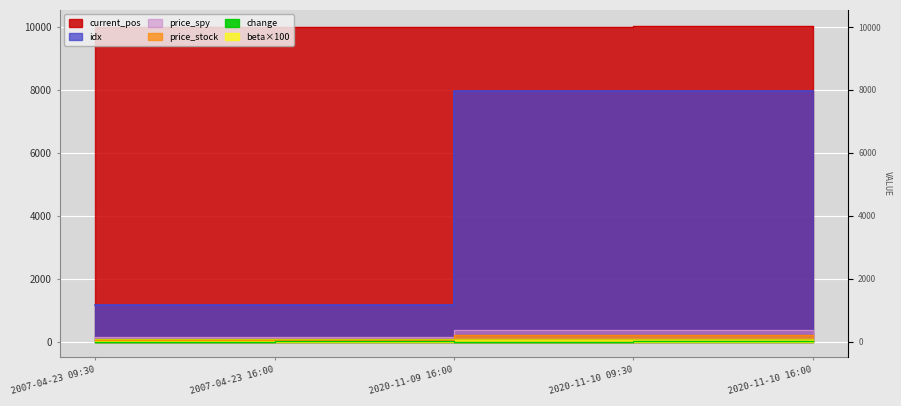

What is the label of the 3rd point from the right?

2020-11-09 16:00